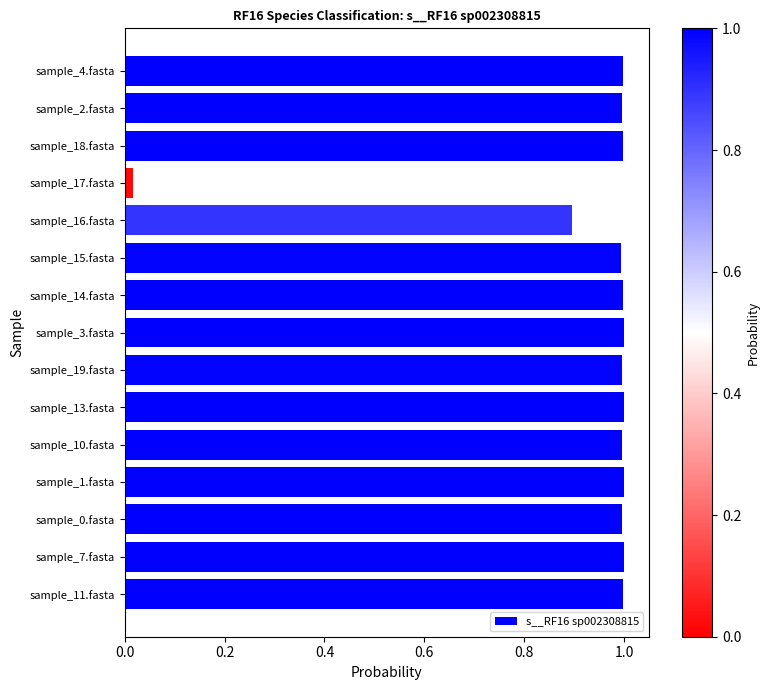

What is the difference between the maximum and minimum values?

1.0